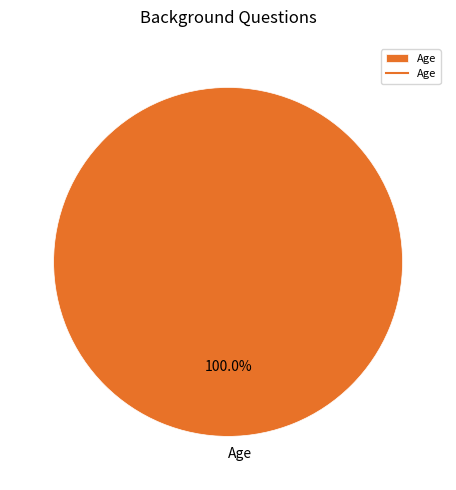

Which category accounts for the majority?

Age